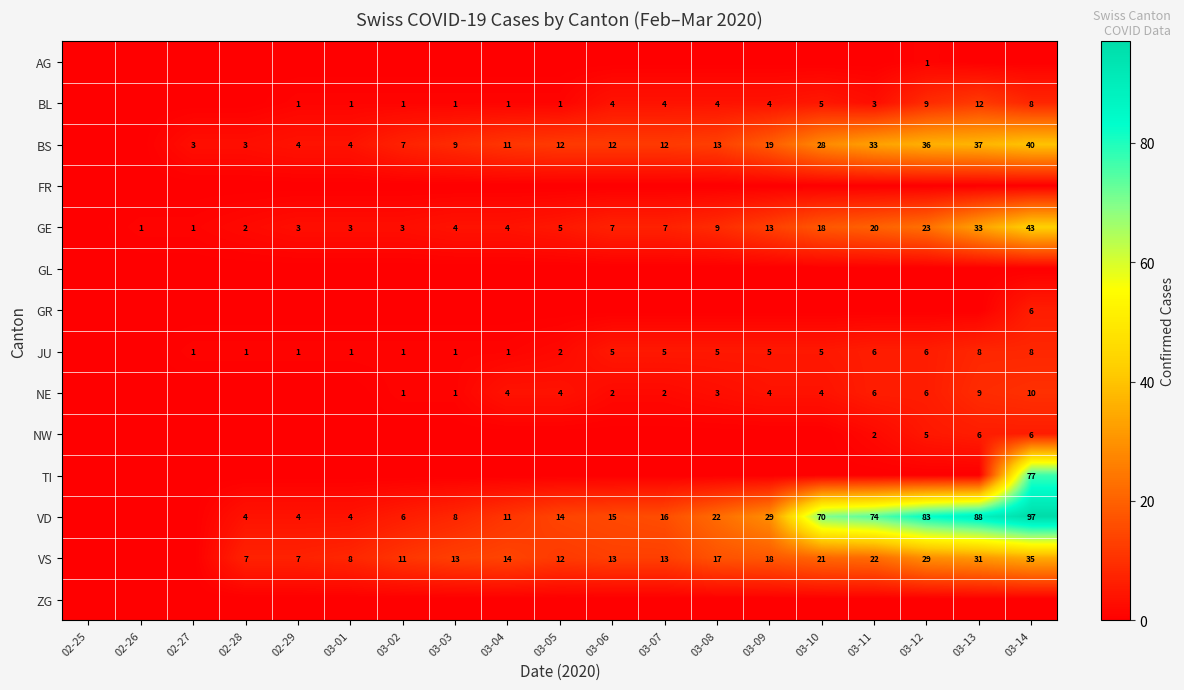

The value of GE at 03-14 is 43. True or false?

True